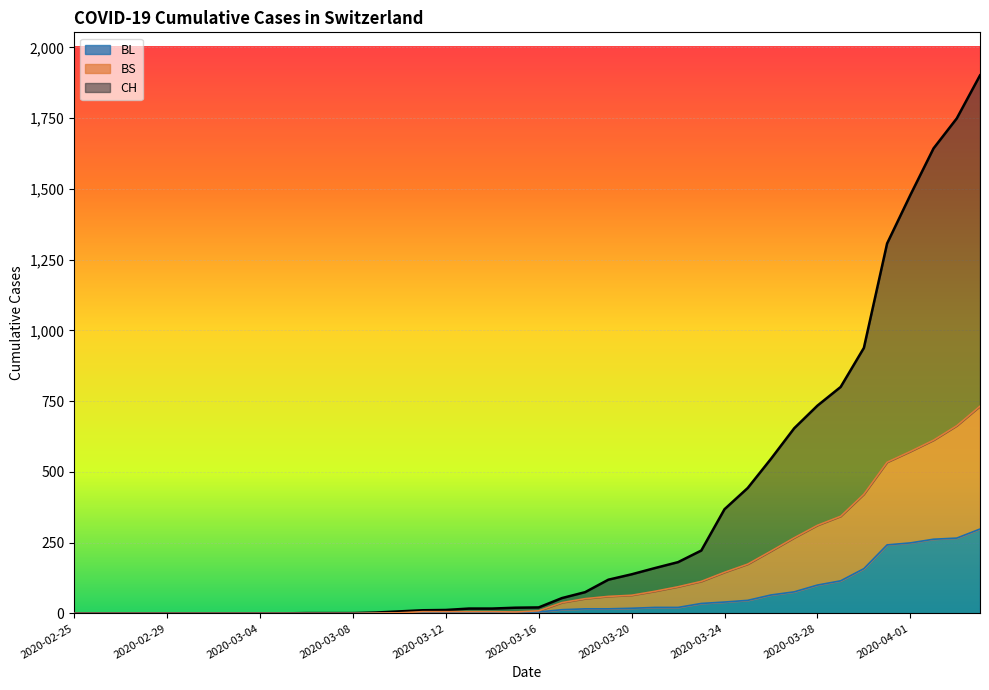

Between 2020-03-05 and 2020-03-31, which is larger?

2020-03-31